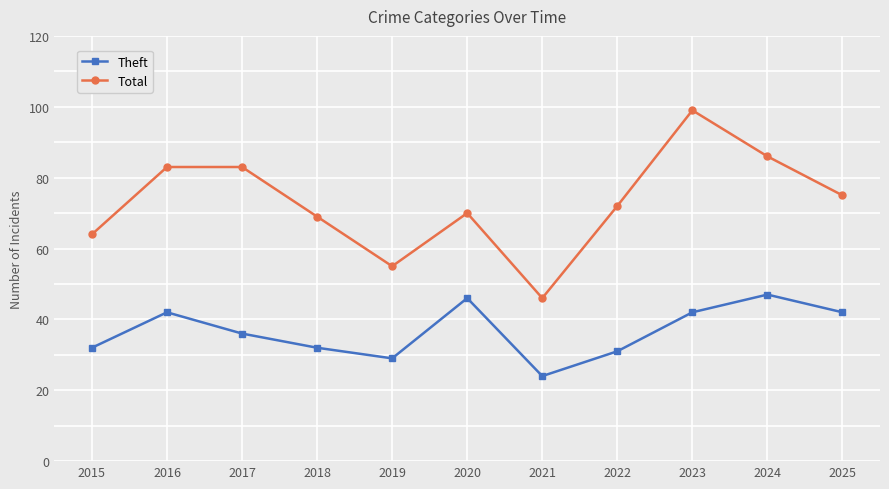

At which label does Theft first exceed 36?

2016